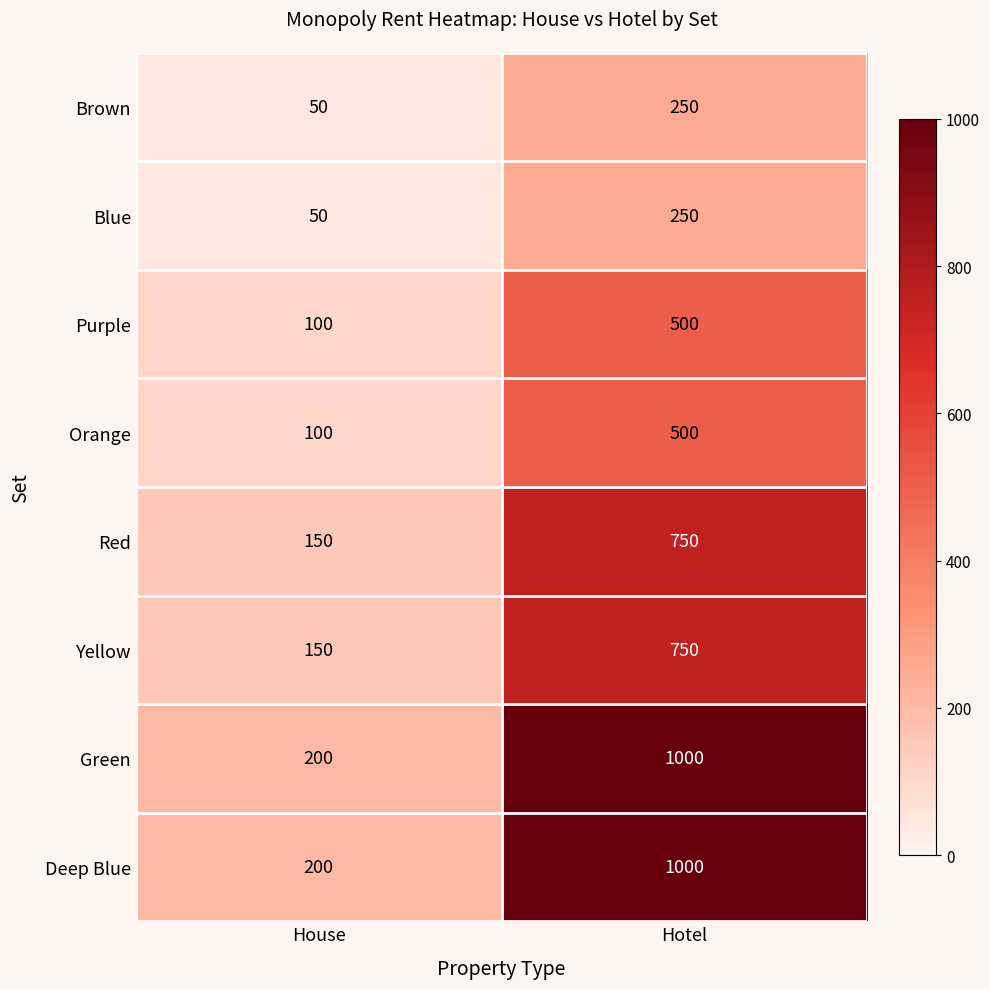

Count the number of data series in this chart.

8